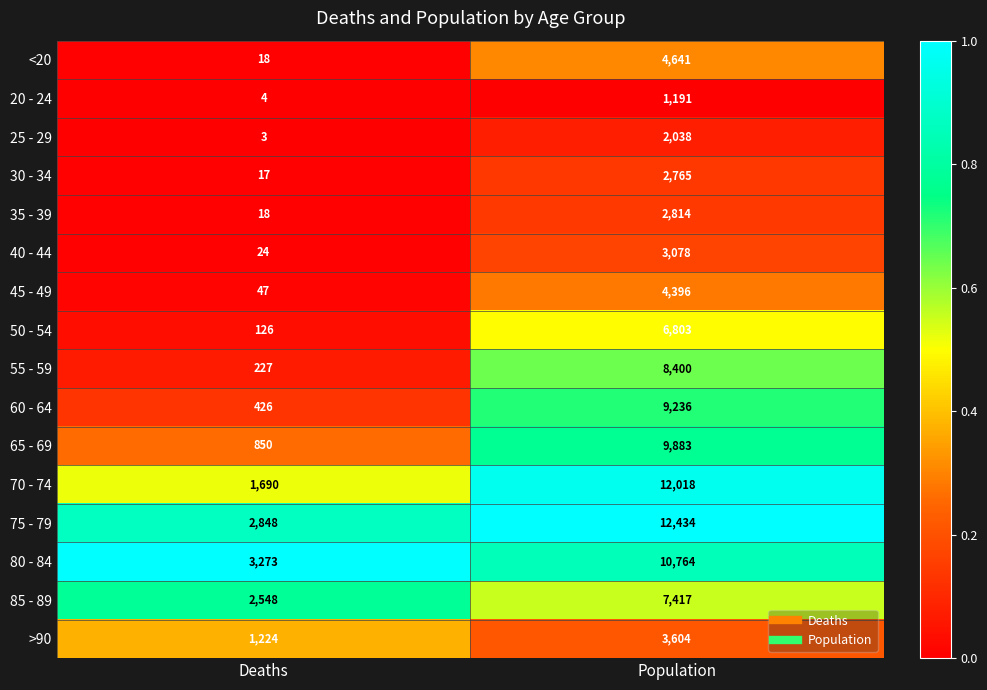

The value of 80 - 84 at Population is 17432. True or false?

False